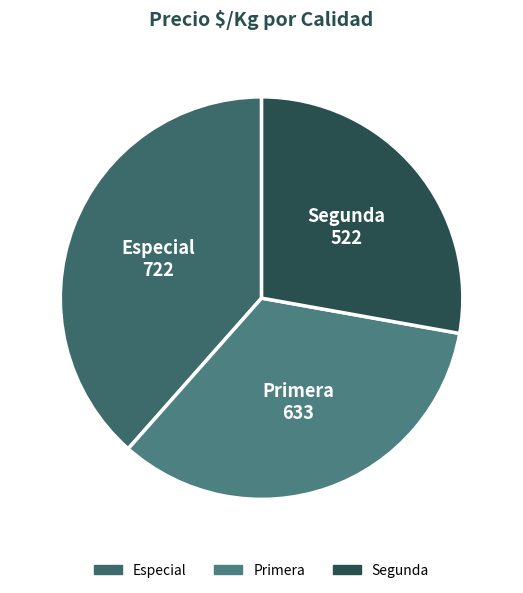

Combined, do Especial and Segunda account for over 50%?

Yes